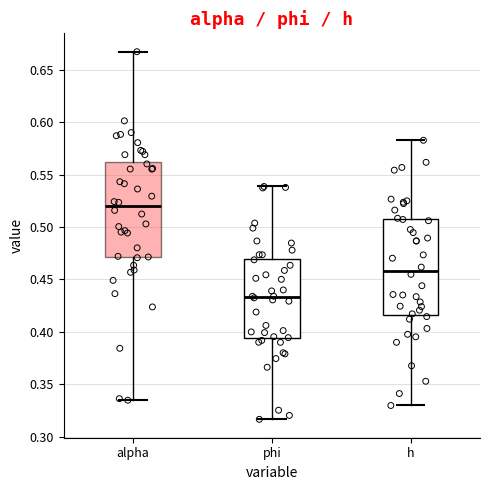

Reading left to right, transcribe this box plot: for each box, give where its median line is, the range the box spans, and where its two whiskers end, as read against the y-axis. The values are not printed on the chart, so give them approximately, as read against the axis.

alpha: median 0.520, box 0.470 to 0.560, whiskers 0.335 to 0.665
phi: median 0.435, box 0.395 to 0.470, whiskers 0.315 to 0.540
h: median 0.460, box 0.415 to 0.505, whiskers 0.330 to 0.585